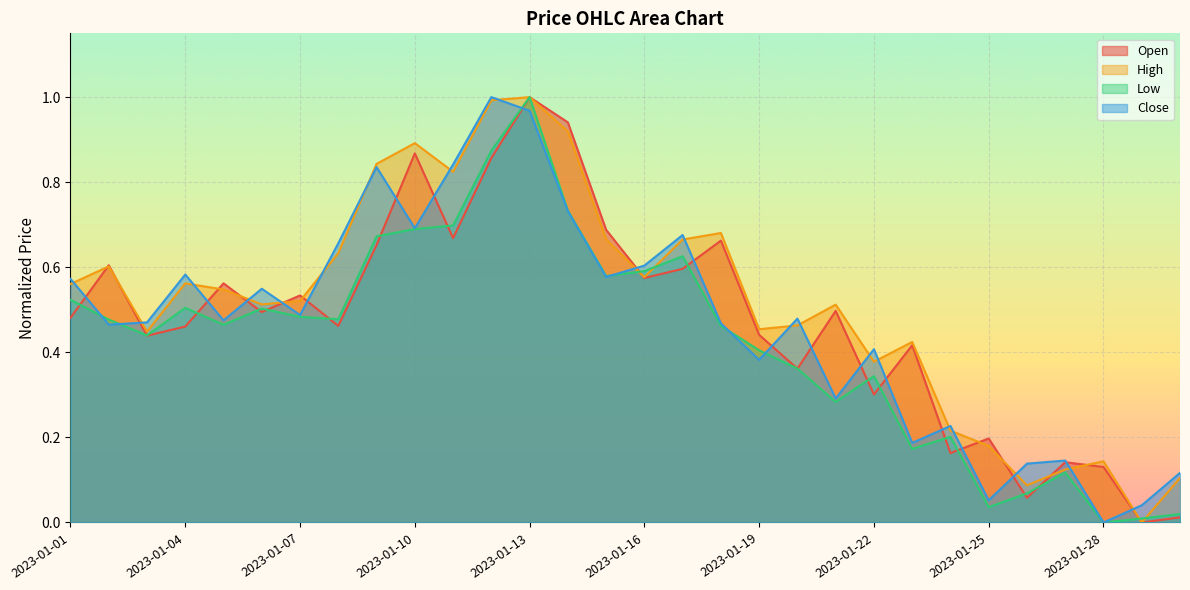

The Low series shows 0.1 at 2023-01-26. True or false?

False